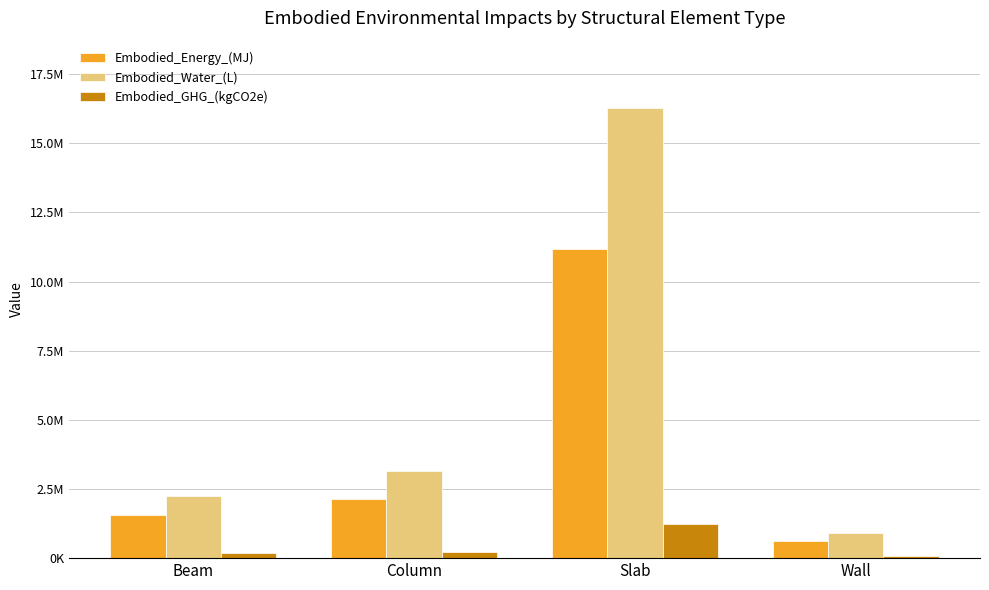

What is the value of the Embodied_GHG_(kgCO2e) bar at the 1st from the left?

175395.2